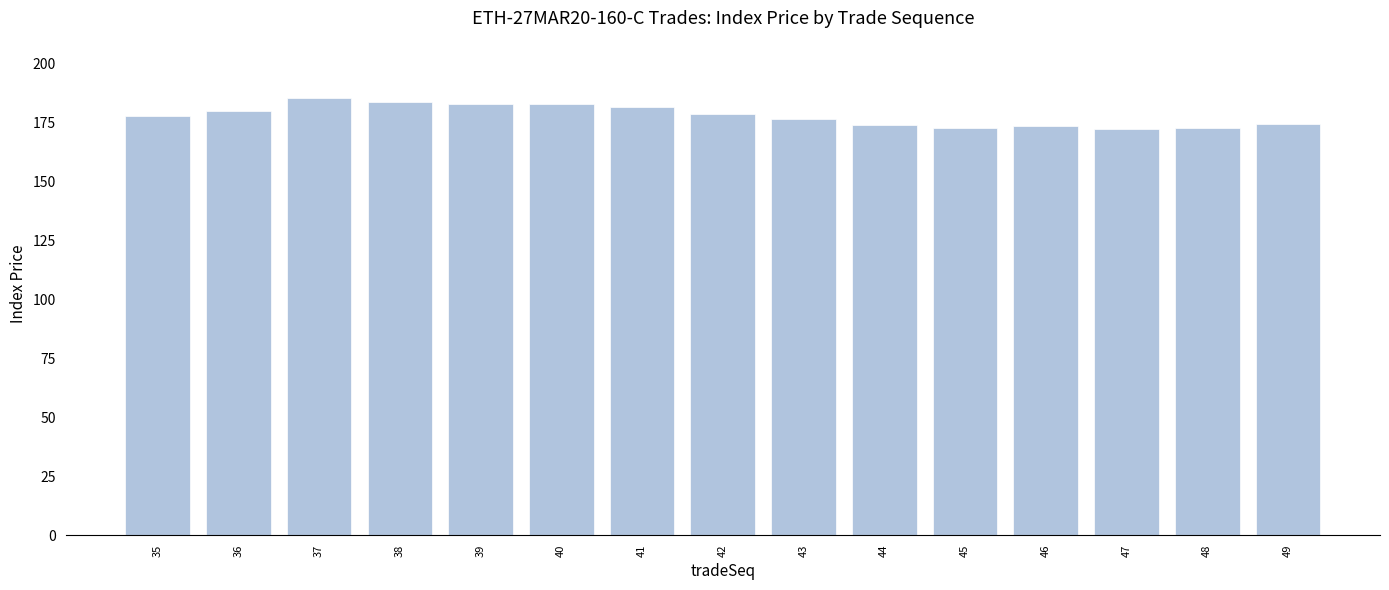

What is the value of the 2nd bar from the left?

179.7